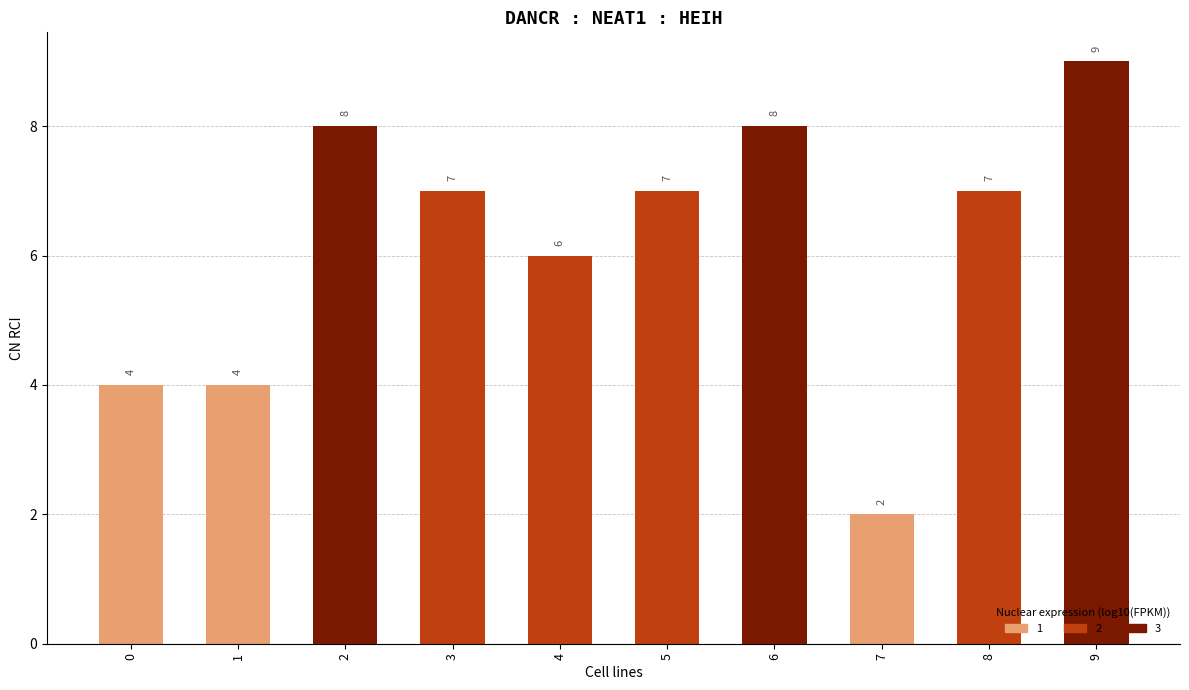

What is the difference between the maximum and minimum values?

7